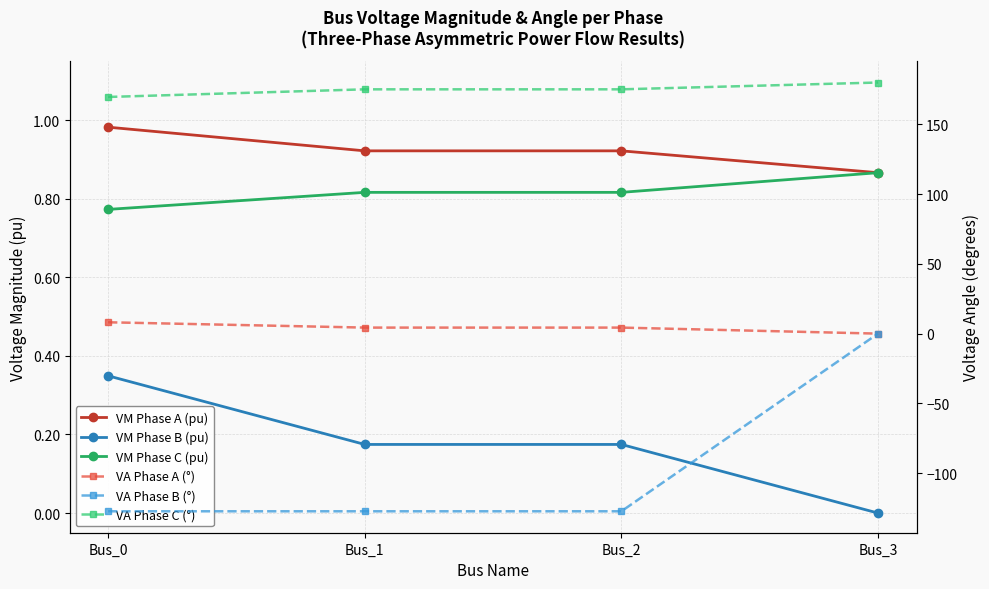

True or false: VA Phase B (°) and VM Phase B (pu) cross at least once.

False